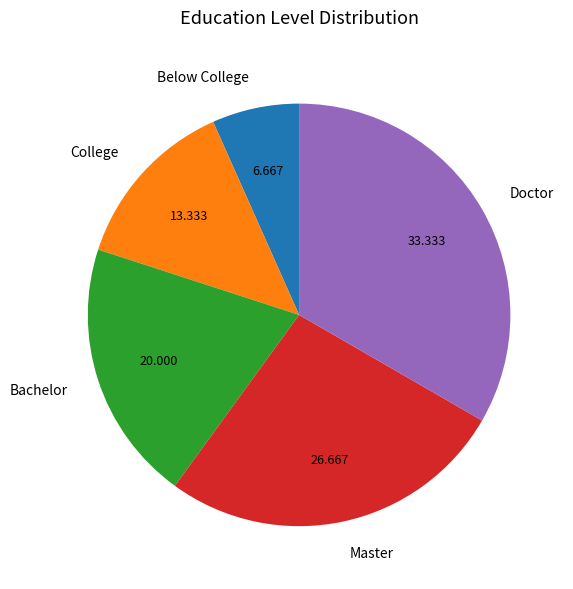

The Doctor slice represents 33% of the pie. True or false?

True